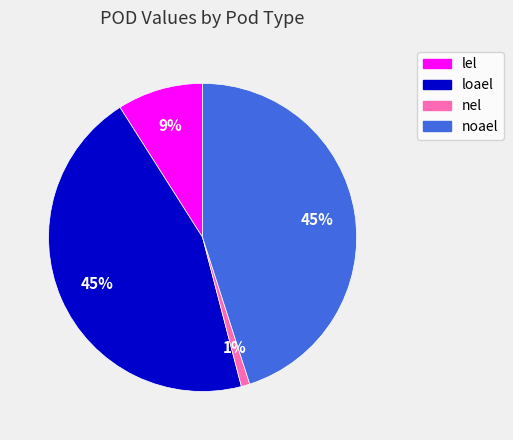

To the nearest percent, what portion does lel represent?

9%